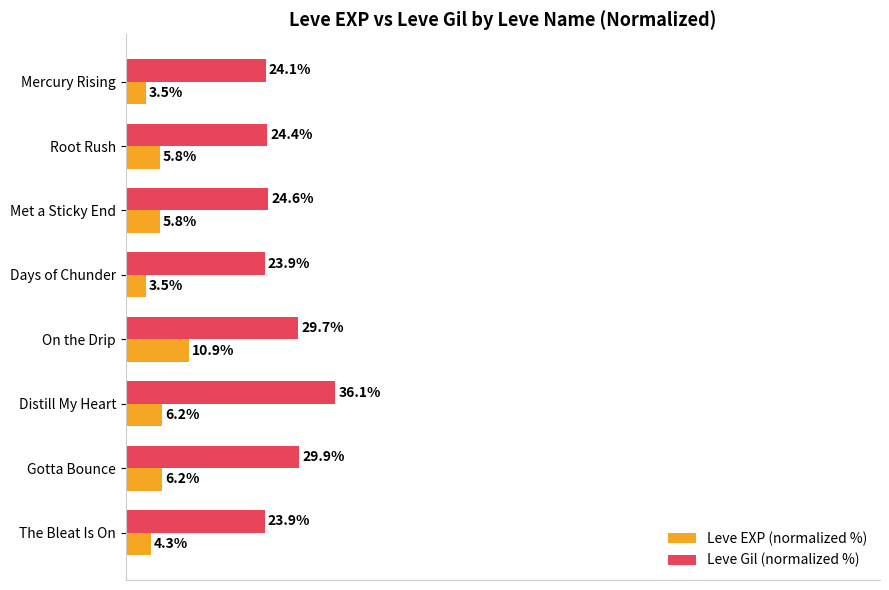

Which series has the largest total across all categories?

Leve Gil (normalized %)